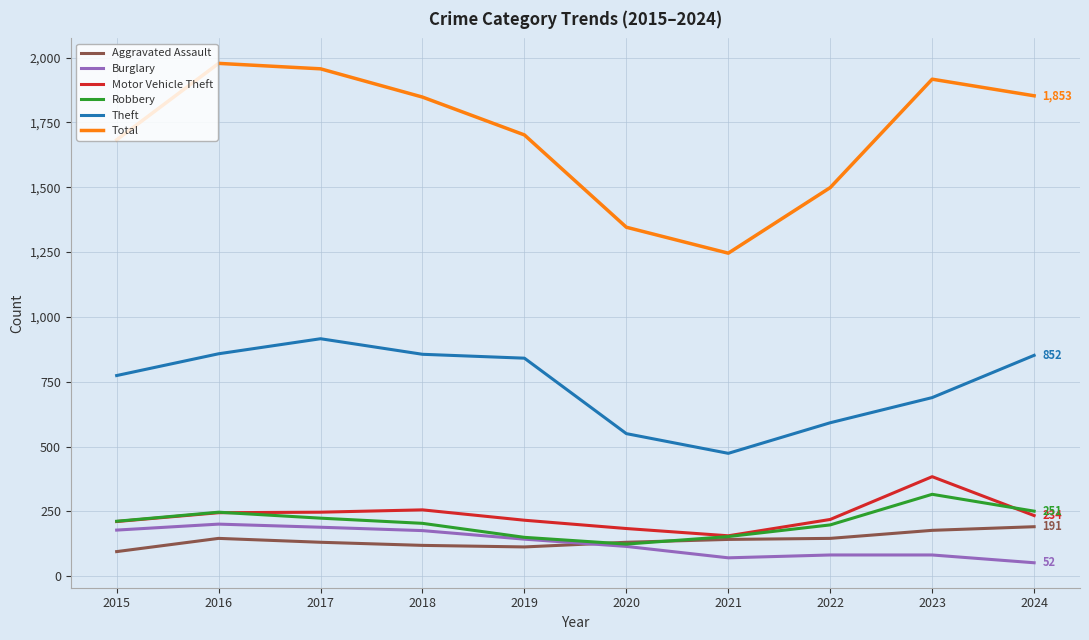

Which series has the largest total across all categories?

Total